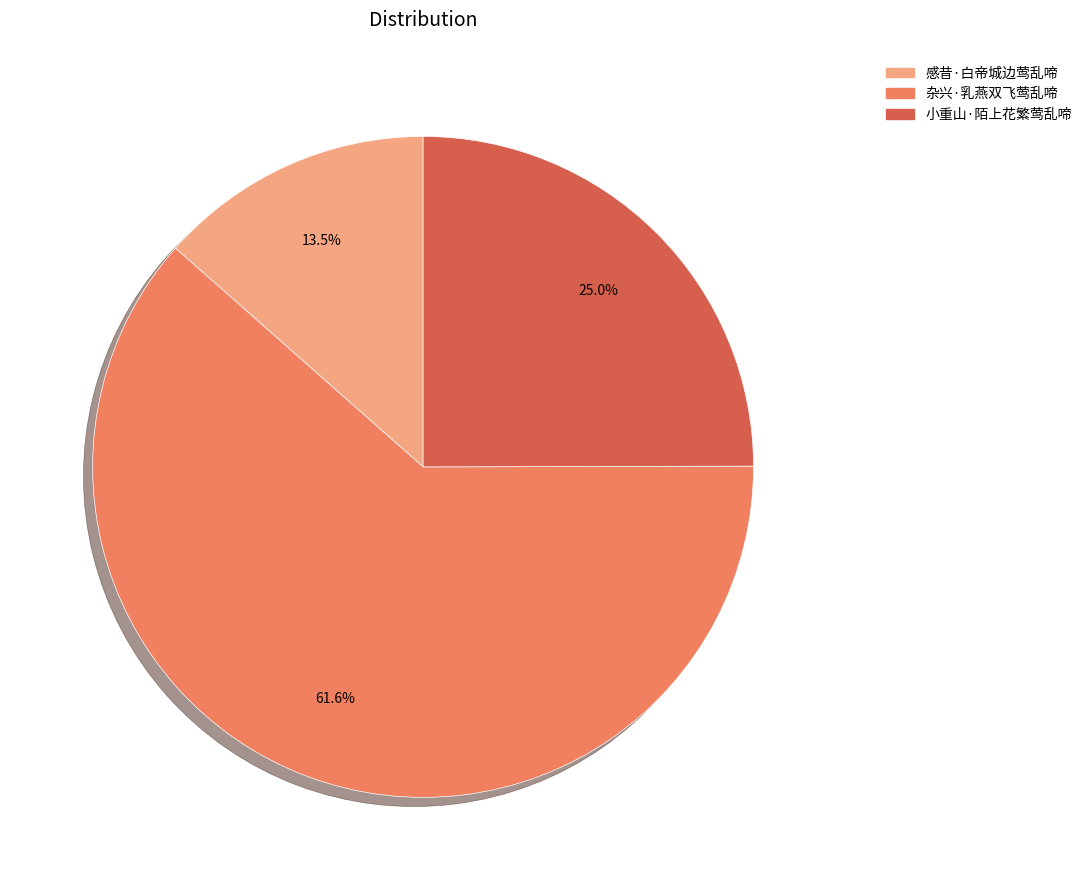

Is there a majority slice in this chart?

Yes